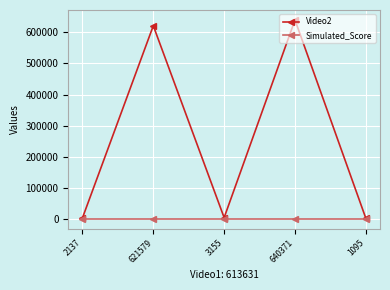

Is it true that Simulated_Score equals 0 at 1095?

True